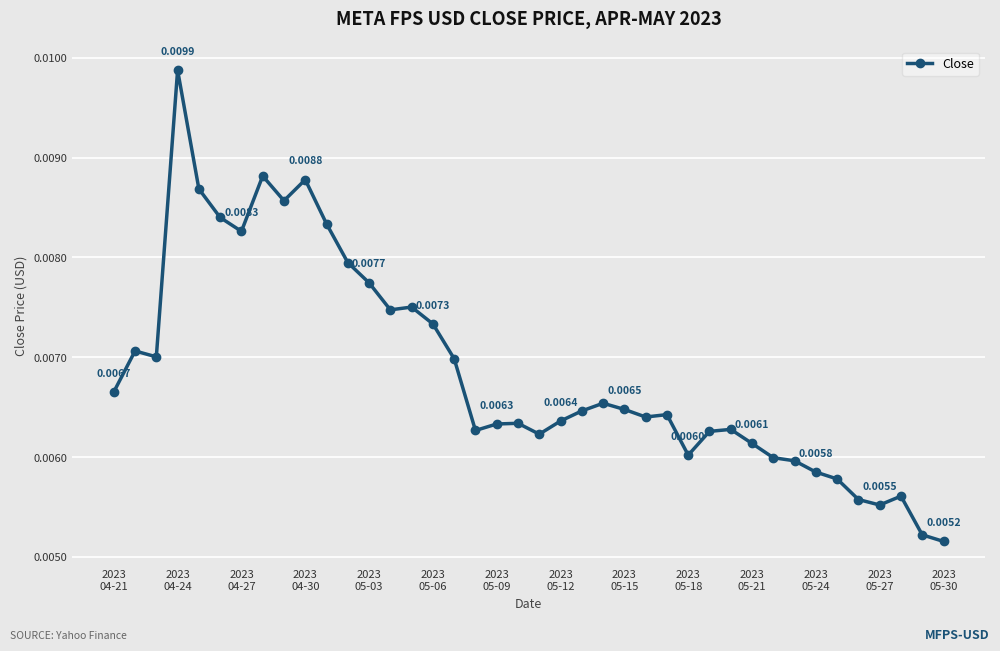

True or false: the data has more than 1 interior local peaks.

True